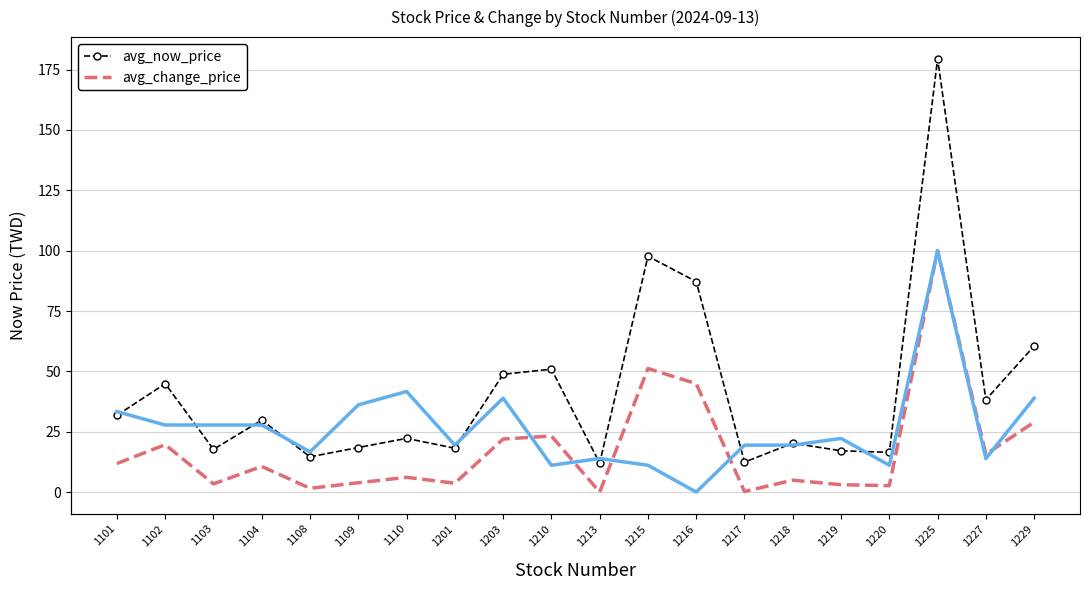

What value does the avg_now_price (normalized) series have at 1109?

3.9